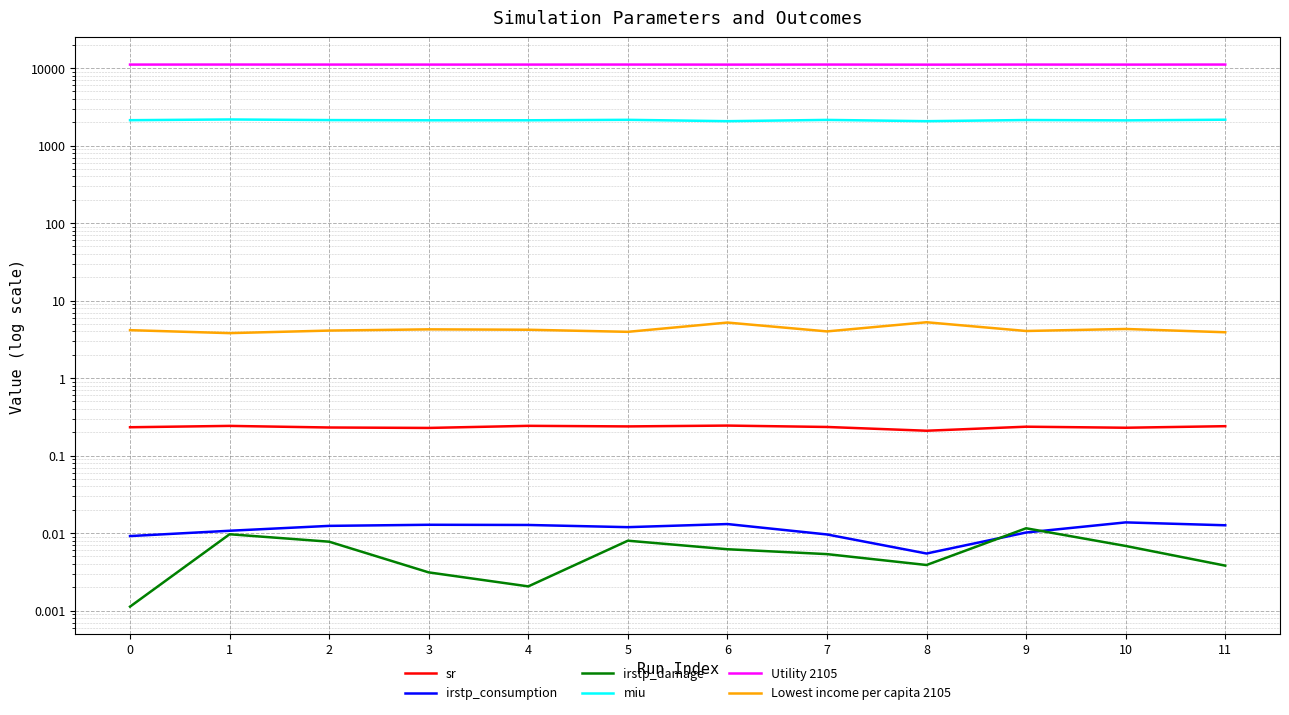

At which category is the sum across all series the highest?

1